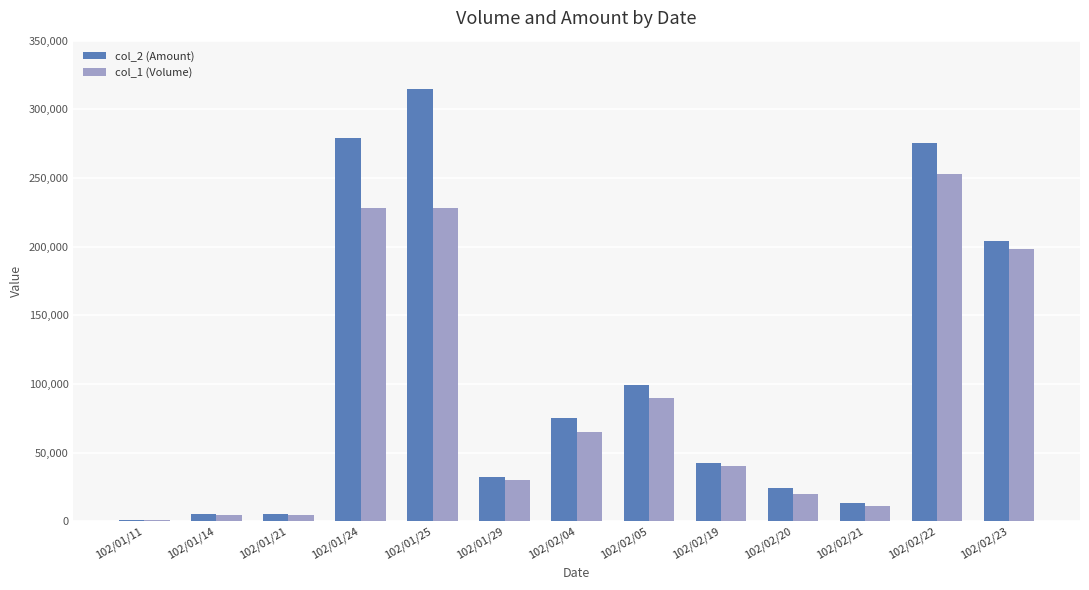

Between 102/01/24 and 102/02/05, which series saw the biggest shift?

col_2 (Amount)